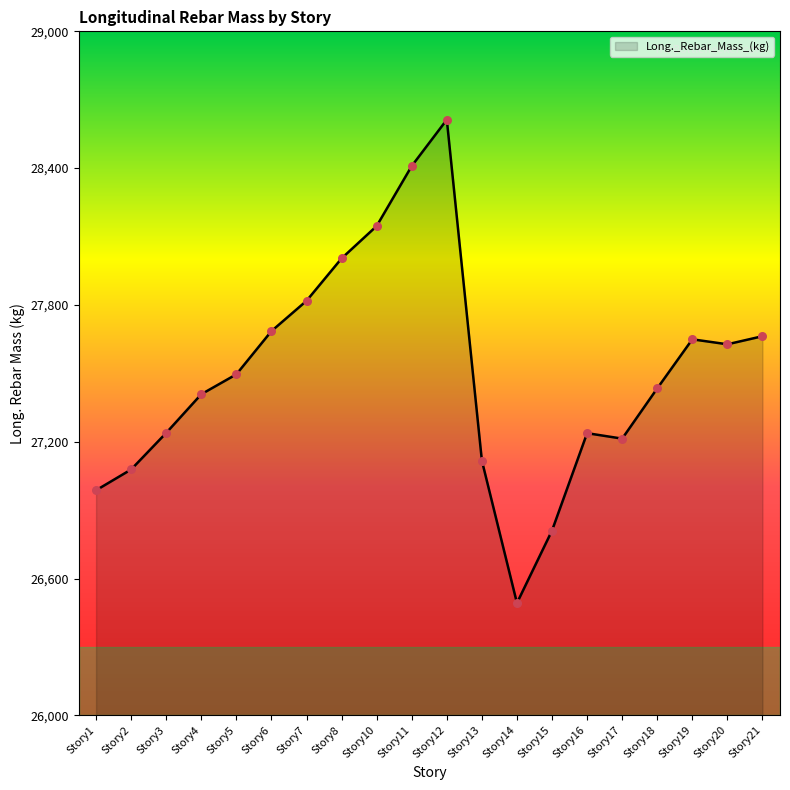

Approximately how many times larger is the value at Story3 compared to Story7?

1.0